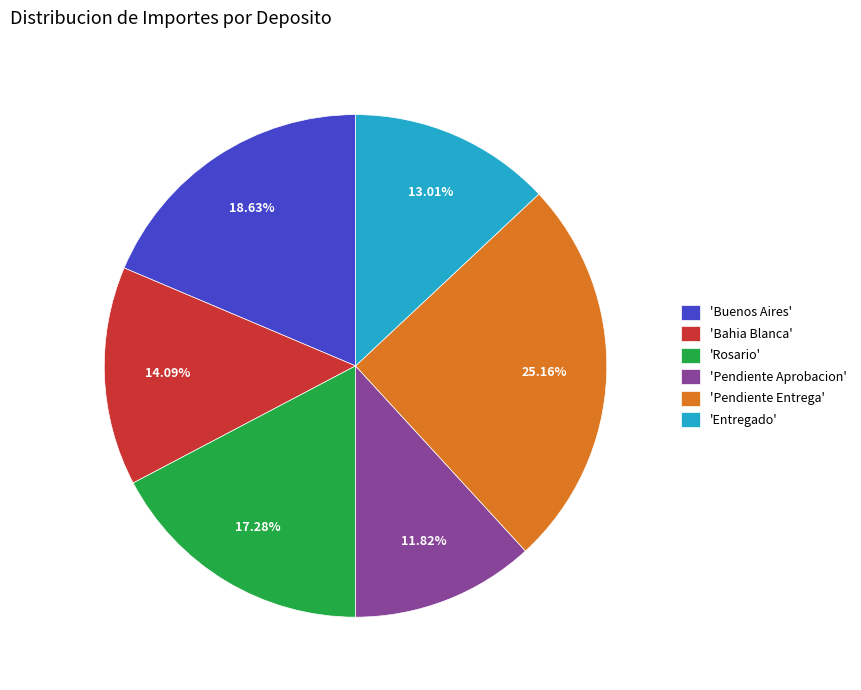

Does any single category account for the majority?

No